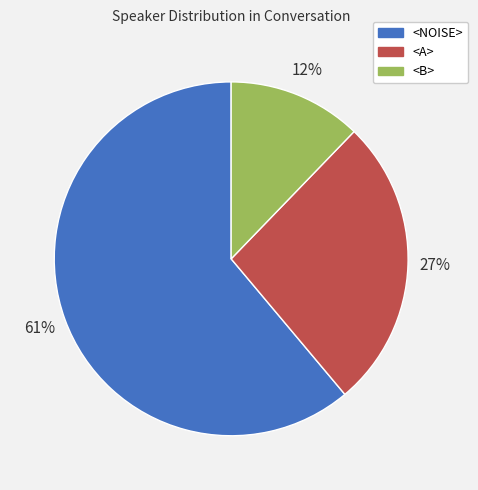

Count the number of slices in the pie.

3